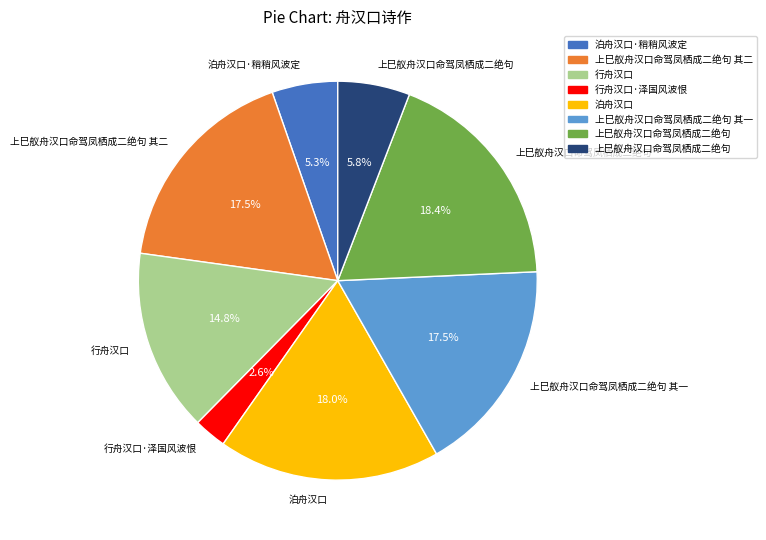

Is there a majority slice in this chart?

No